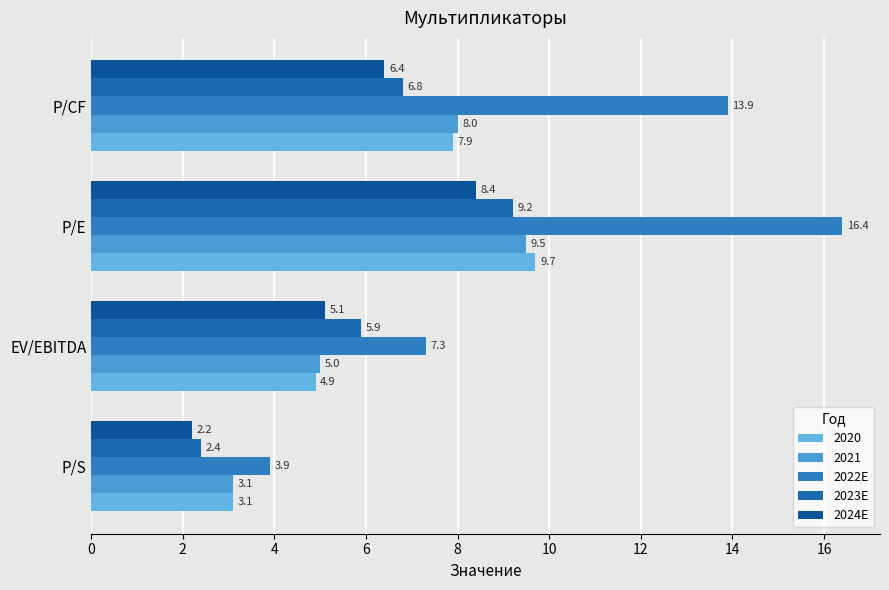

What is the maximum value shown in the chart?

16.4